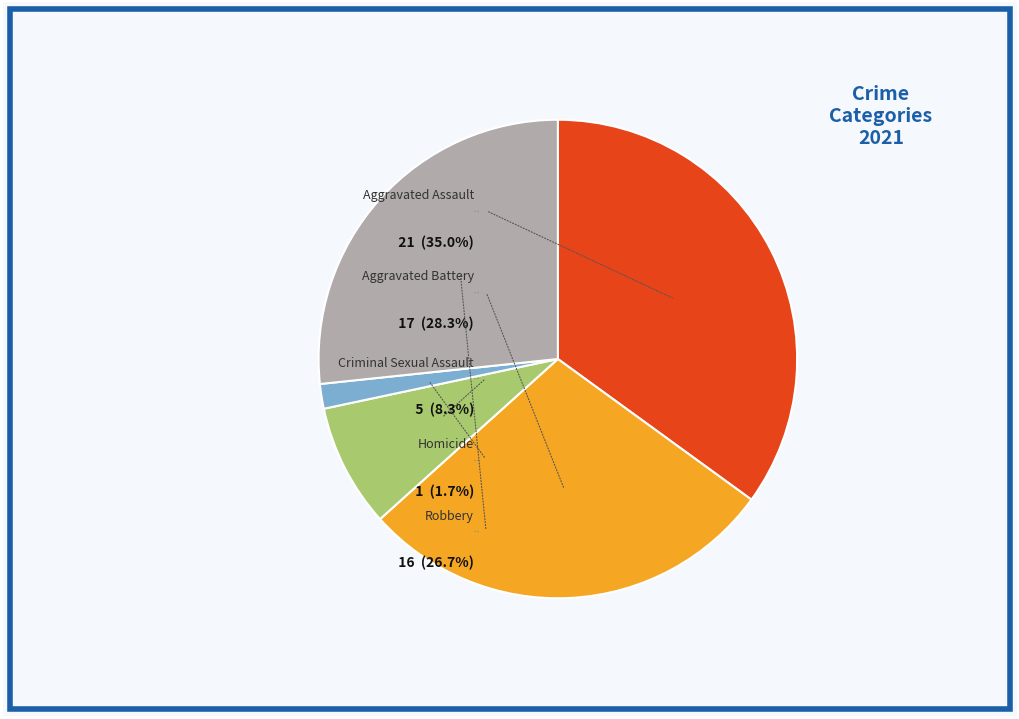

Which has a higher value, Homicide or Criminal Sexual Assault?

Criminal Sexual Assault